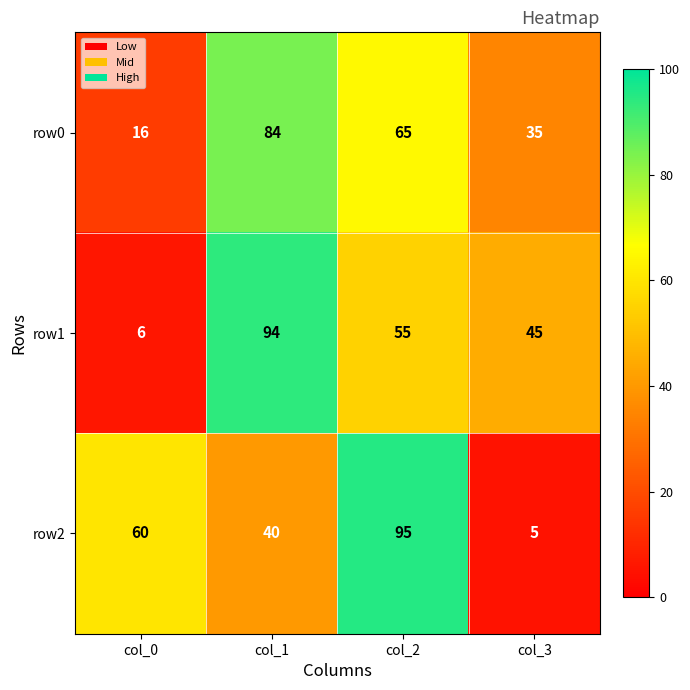

Which series has the largest range (max minus min)?

row2